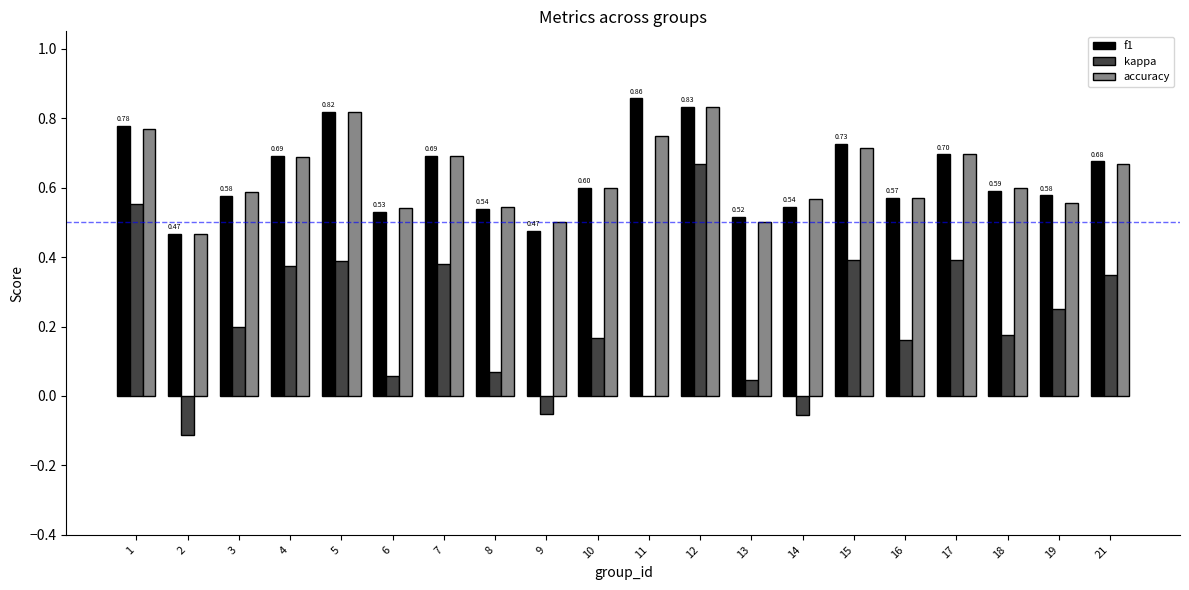

What are all the series names shown in the legend?

f1, kappa, accuracy